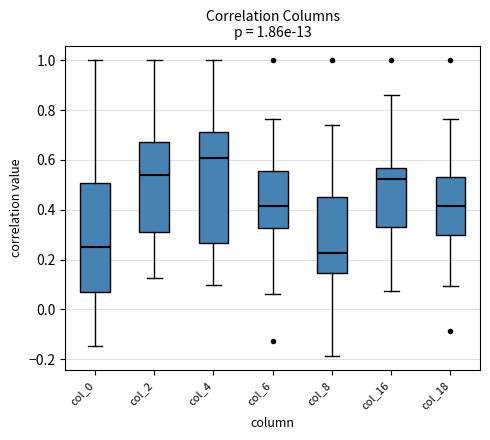

Which box has the highest median line?

col_4